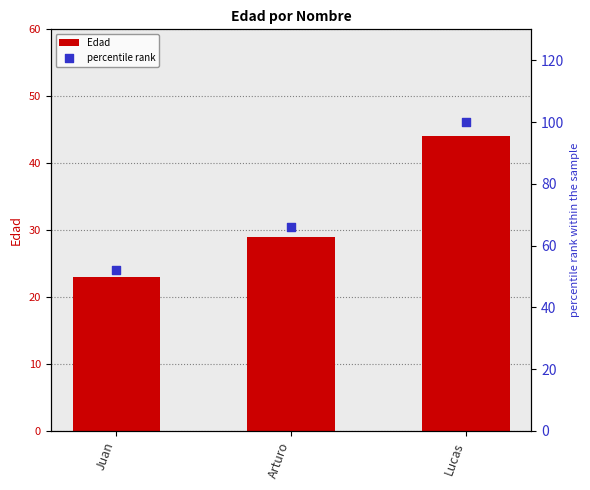

Which series has the largest total across all categories?

percentile rank